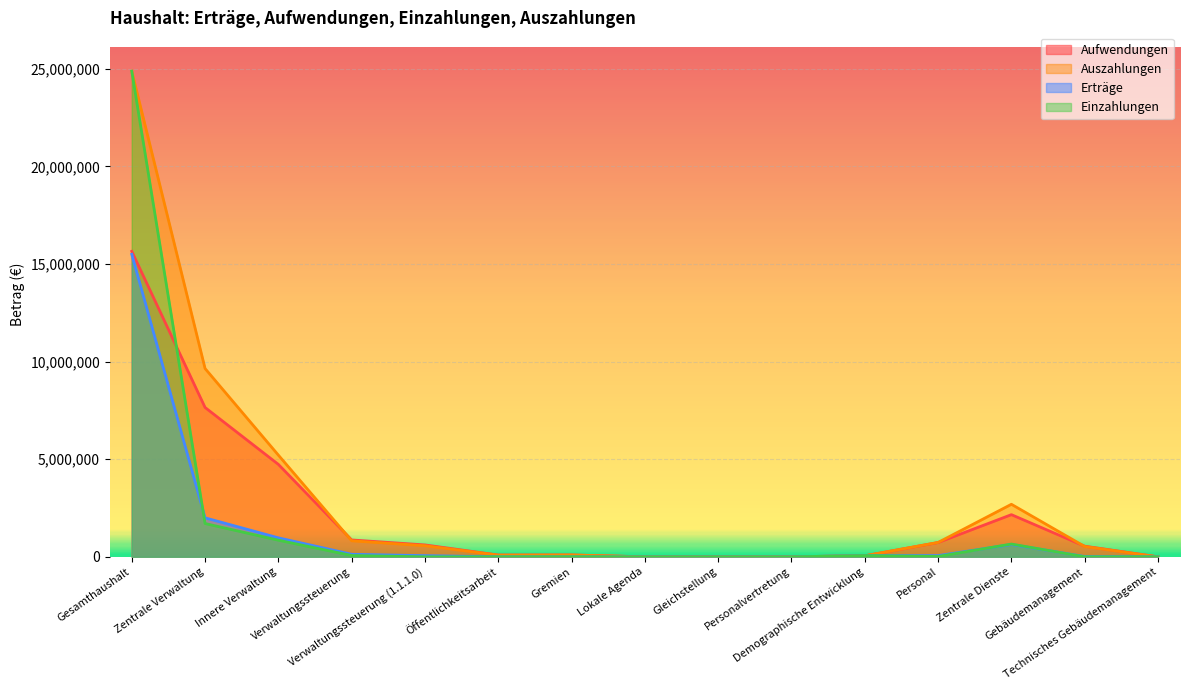

True or false: Erträge has more than 1 interior local peaks.

True